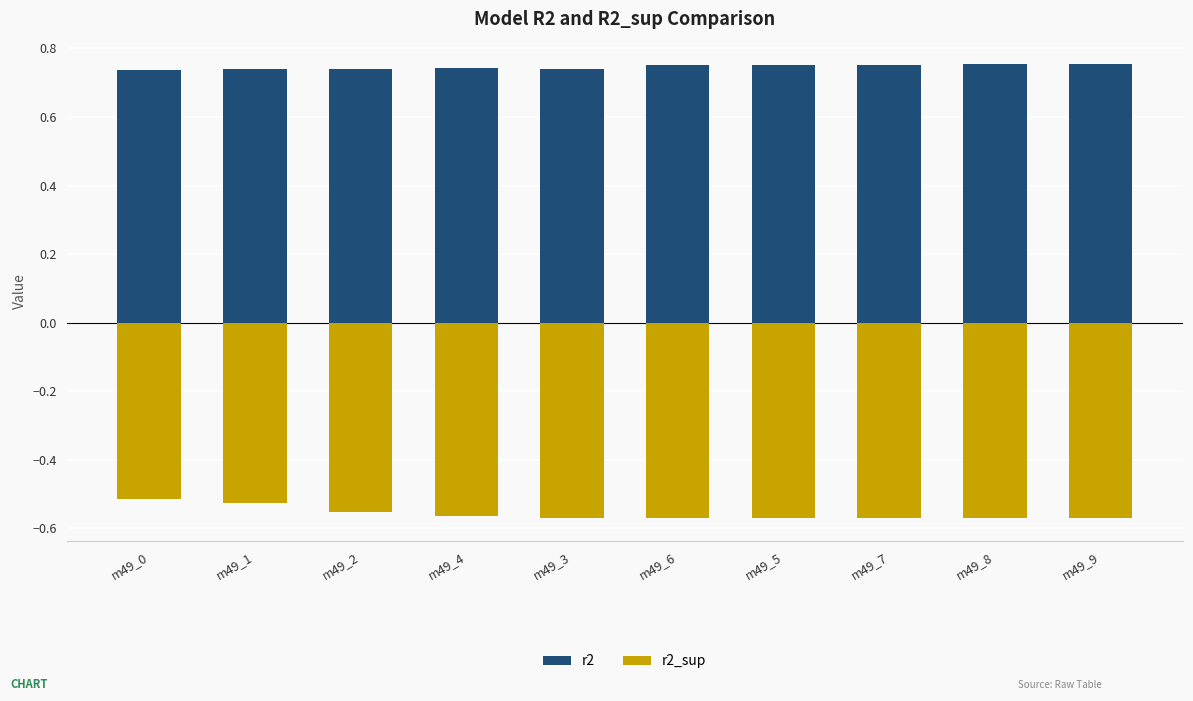

Reading right to left, list all the values displayed in this chart.

r2: m49_9=0.8	m49_8=0.8	m49_7=0.8	m49_5=0.8	m49_6=0.8	m49_3=0.7	m49_4=0.7	m49_2=0.7	m49_1=0.7	m49_0=0.7
r2_sup: m49_9=-0.6	m49_8=-0.6	m49_7=-0.6	m49_5=-0.6	m49_6=-0.6	m49_3=-0.6	m49_4=-0.6	m49_2=-0.6	m49_1=-0.5	m49_0=-0.5